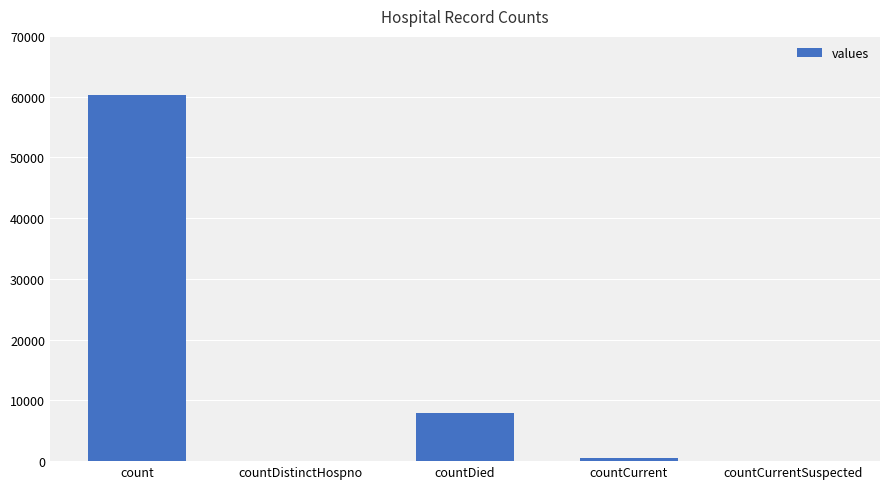

The value at countDied is 14194. True or false?

False